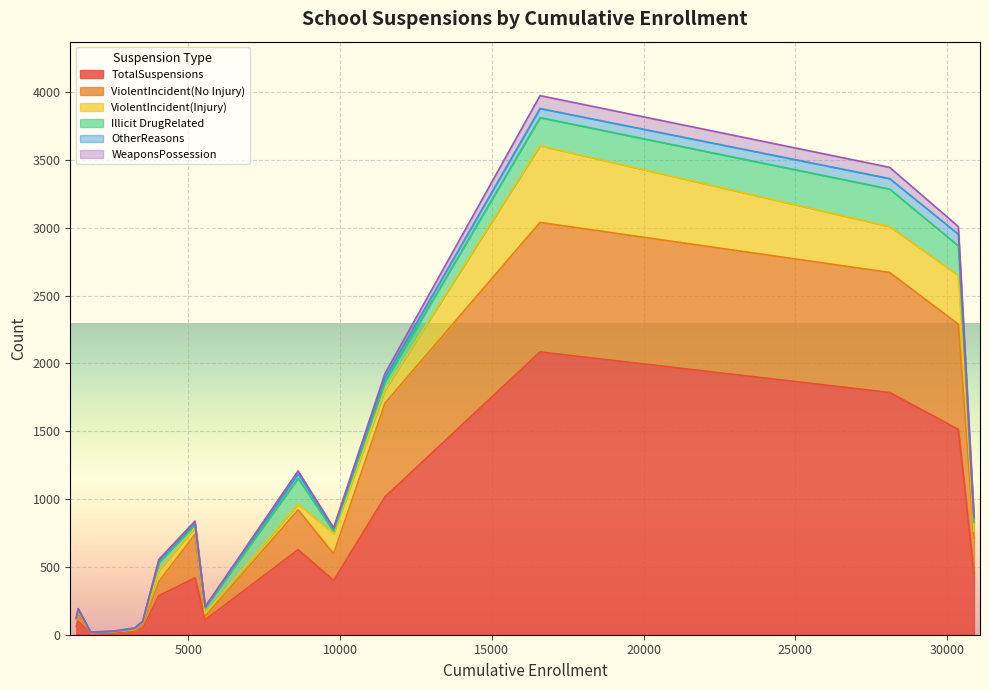

What is the maximum value for TotalSuspensions?

2085